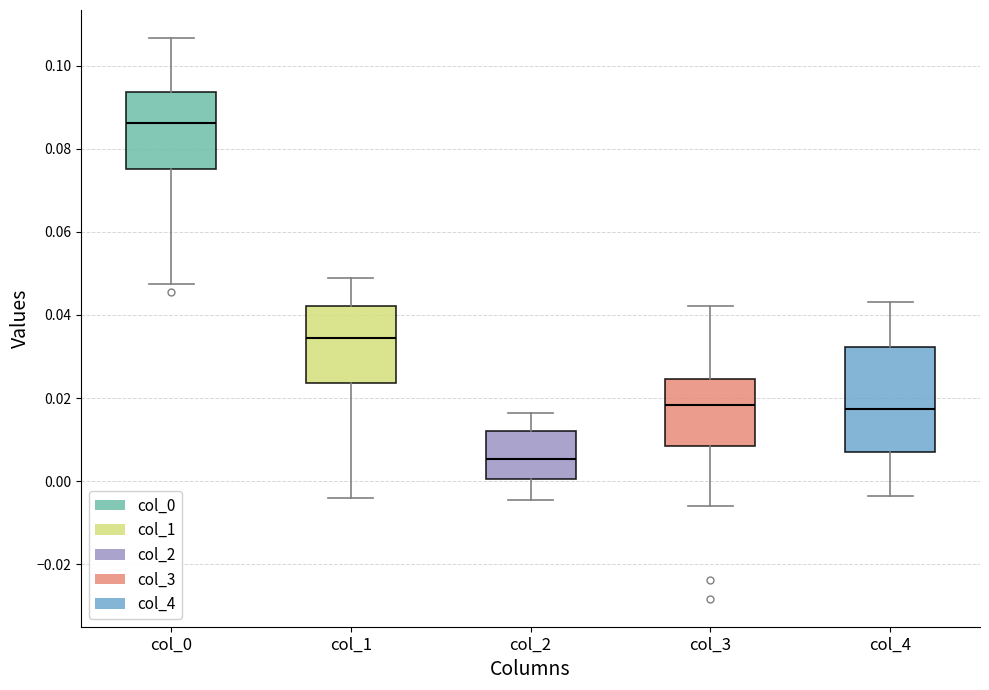

Which box's median line is the highest?

col_0